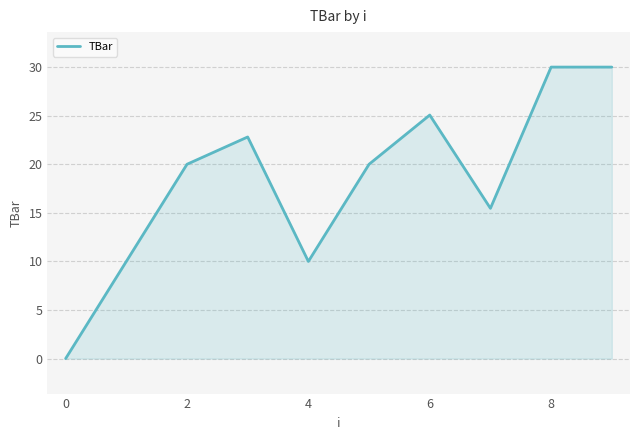

What is the difference between the maximum and minimum values?

30.0